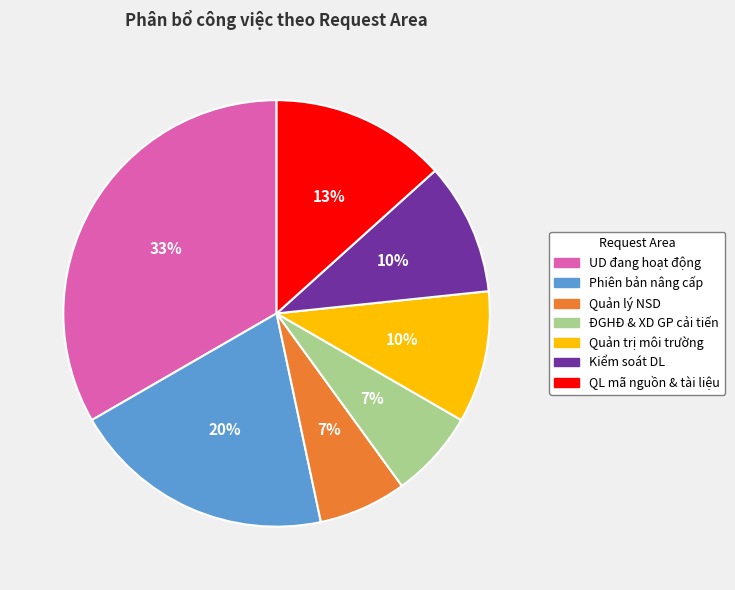

To the nearest percent, what is the average slice percentage?

14%